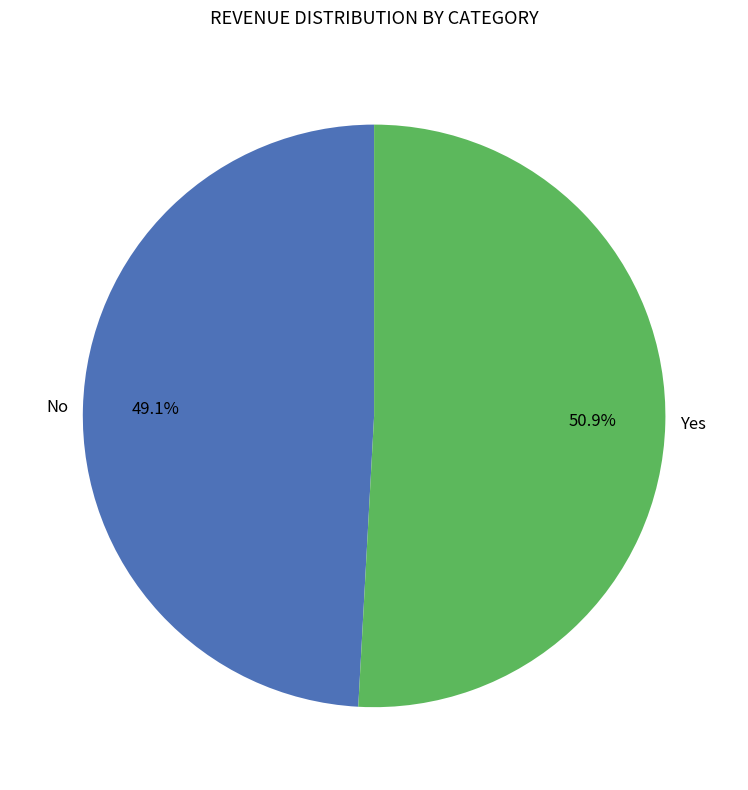

What is the smallest slice in the pie chart?

No